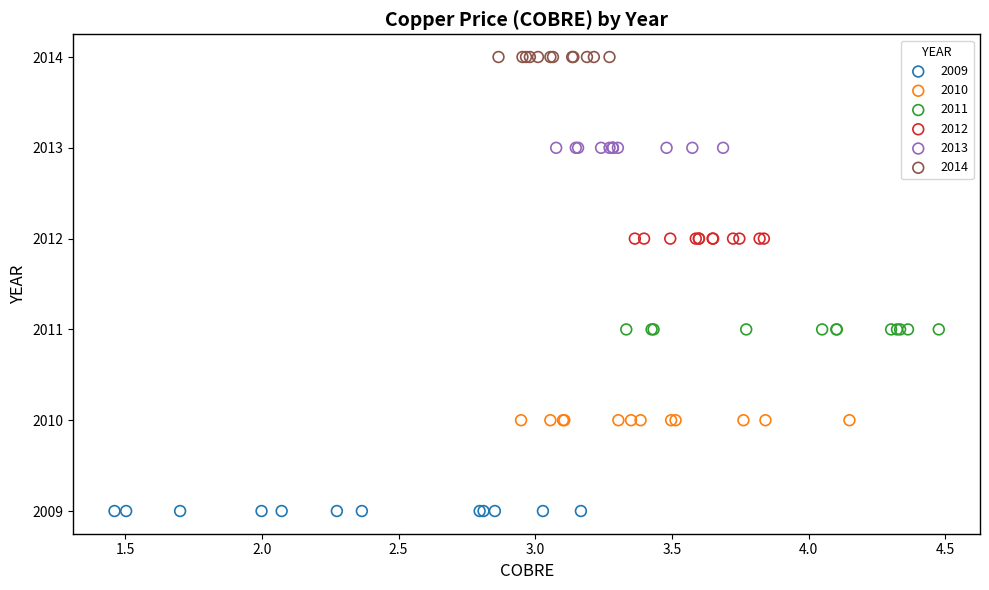

Which series reaches the maximum Y coordinate?

2014